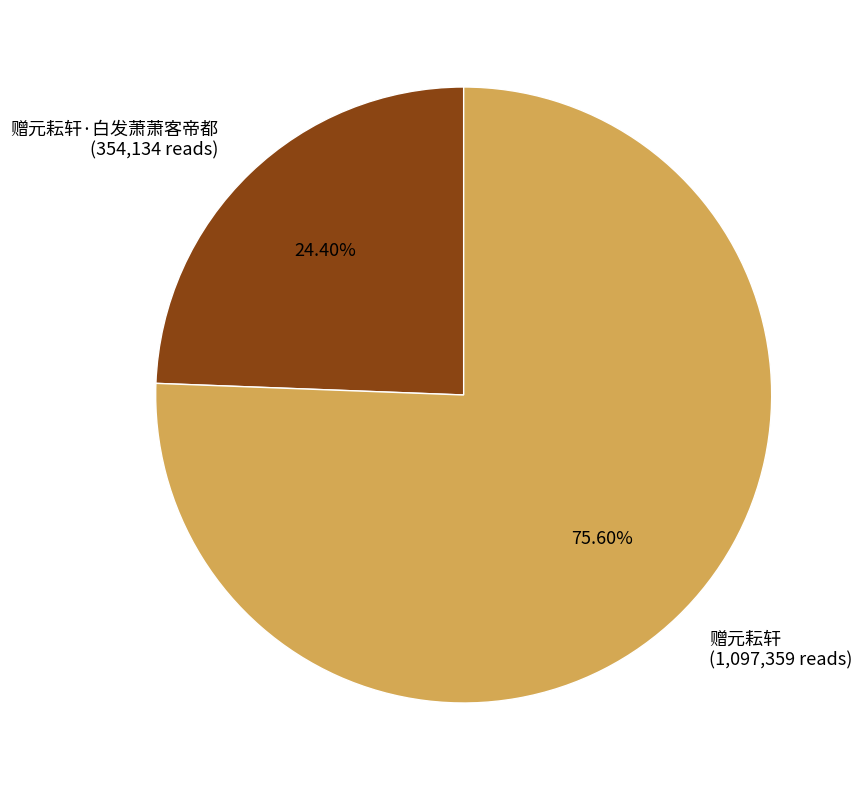

Combined, do 赠元耘轩 (1,097,359 reads) and 赠元耘轩·白发萧萧客帝都 (354,134 reads) account for over 50%?

Yes